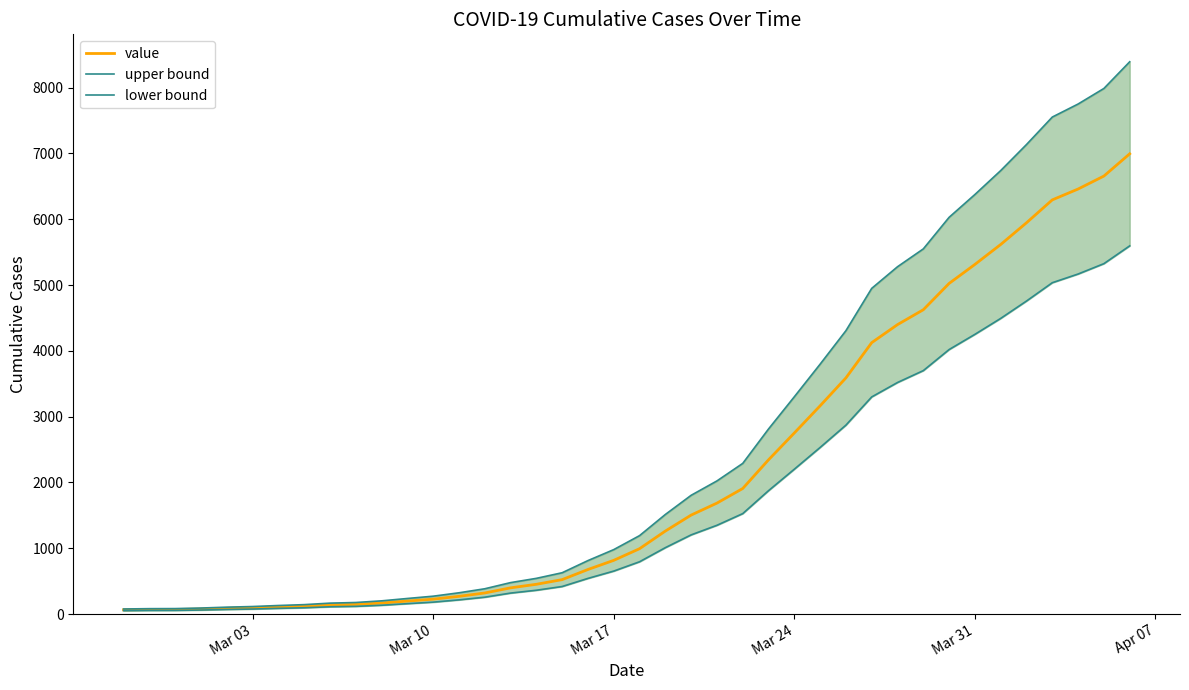

Reading right to left, what are all the values shown in this chart?

value: 6995.0	6657.0	6460.0	6295.0	5947.0	5617.0	5314.0	5025.0	4625.0	4399.0	4125.0	3589.0	3165.0	2752.0	2344.0	1908.0	1686.0	1504.0	1261.0	993.0	816.0	677.0	523.0	452.0	398.0	320.0	269.0	226.0	197.0	167.0	146.0	138.0	119.0	108.0	95.0	87.0	76.0	69.0	68.0	64.0
upper bound: 8394.0	7988.4	7752.0	7554.0	7136.4	6740.4	6376.8	6030.0	5550.0	5278.8	4950.0	4306.8	3798.0	3302.4	2812.8	2289.6	2023.2	1804.8	1513.2	1191.6	979.2	812.4	627.6	542.4	477.6	384.0	322.8	271.2	236.4	200.4	175.2	165.6	142.8	129.6	114.0	104.4	91.2	82.8	81.6	76.8
lower bound: 5596.0	5325.6	5168.0	5036.0	4757.6	4493.6	4251.2	4020.0	3700.0	3519.2	3300.0	2871.2	2532.0	2201.6	1875.2	1526.4	1348.8	1203.2	1008.8	794.4	652.8	541.6	418.4	361.6	318.4	256.0	215.2	180.8	157.6	133.6	116.8	110.4	95.2	86.4	76.0	69.6	60.8	55.2	54.4	51.2